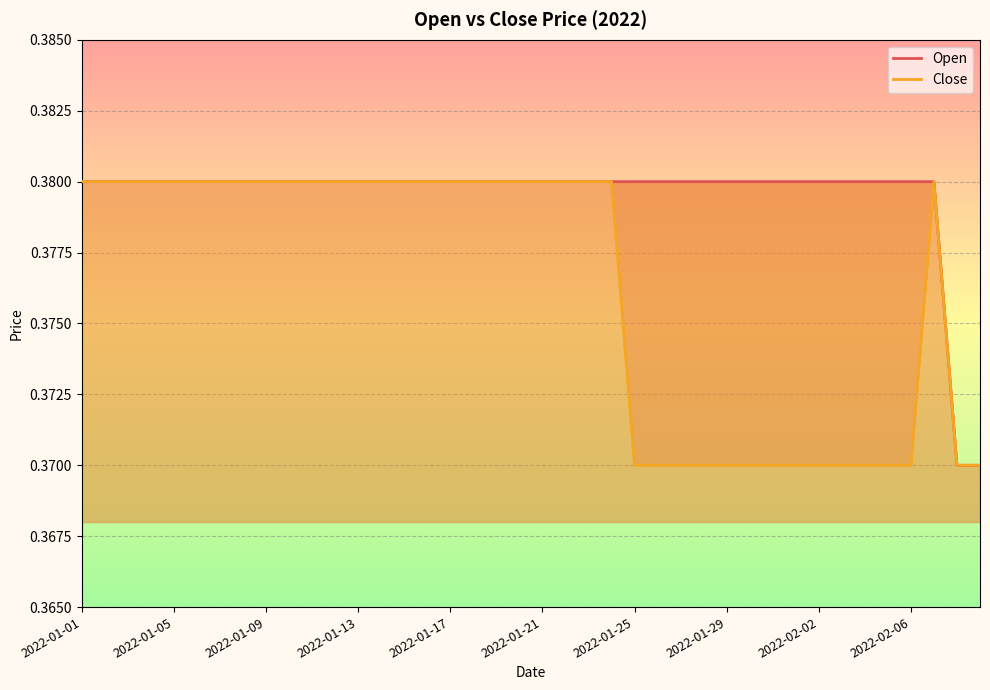

True or false: Open has more than 2 interior local peaks.

False